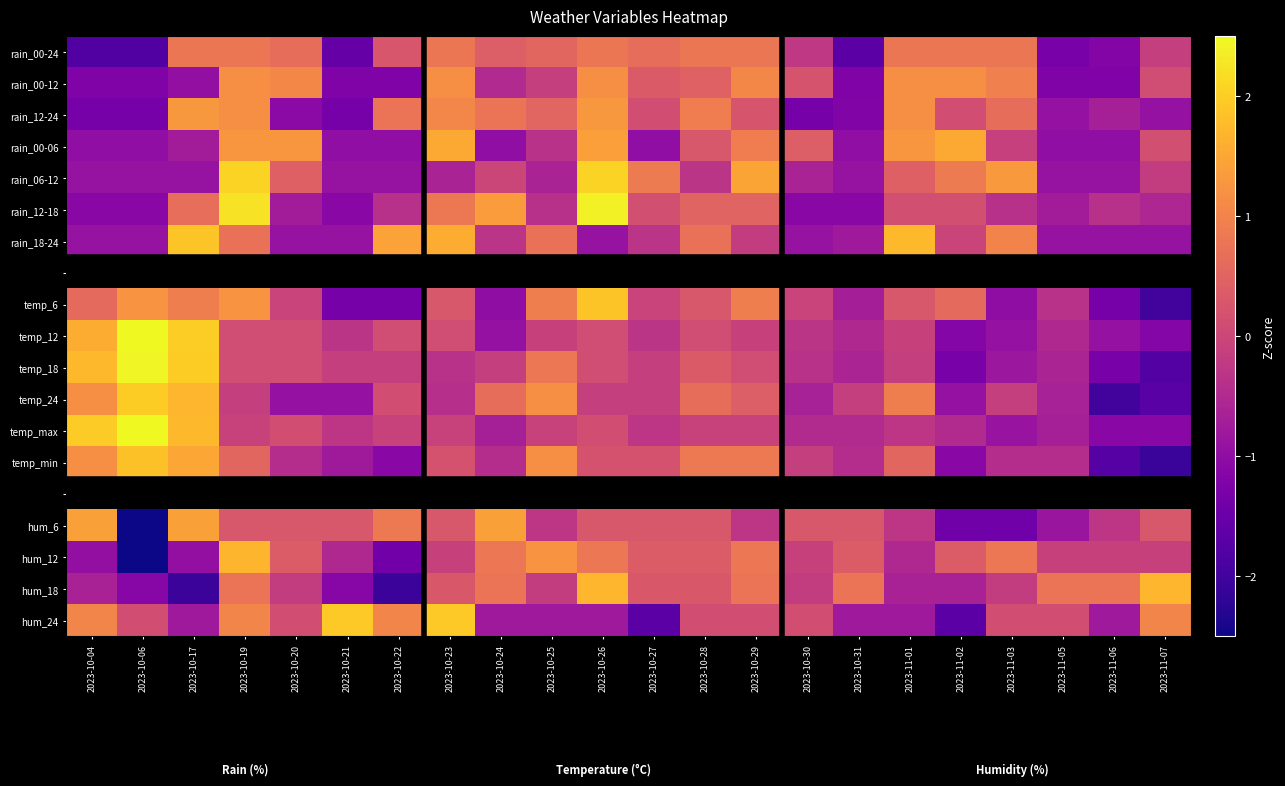

Where does the rain_12-24 series first go above 0?

2023-10-17